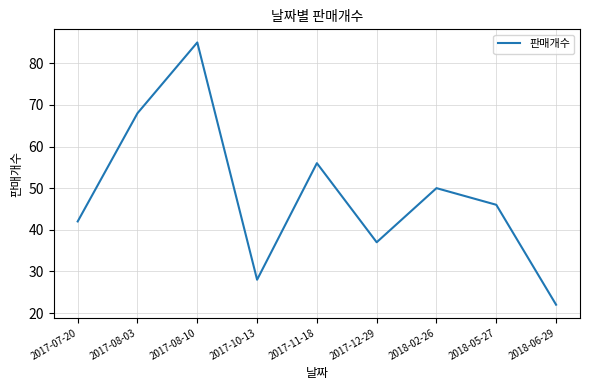

What is the sum of the values at 2018-06-29 and 2017-12-29?

59